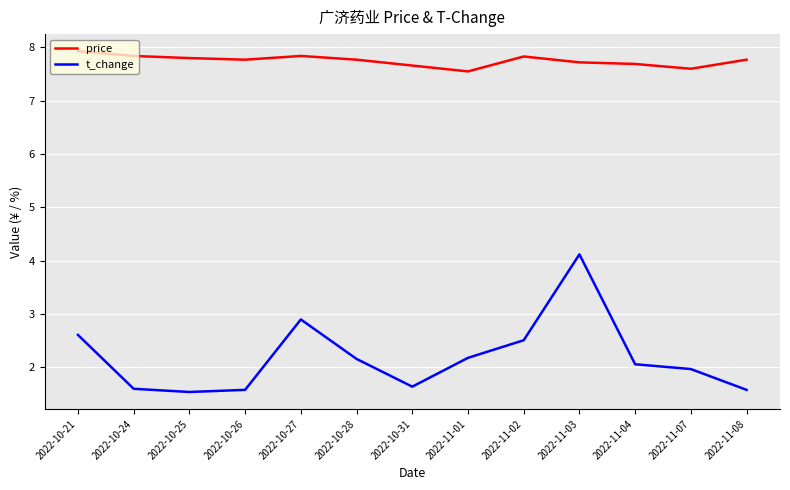

What position from the left is 2022-10-28?

6